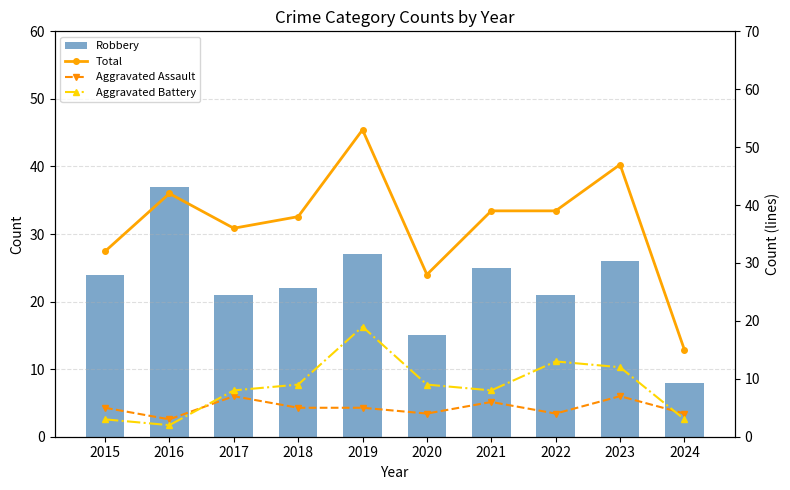

The Total series shows 88 at 2019. True or false?

False